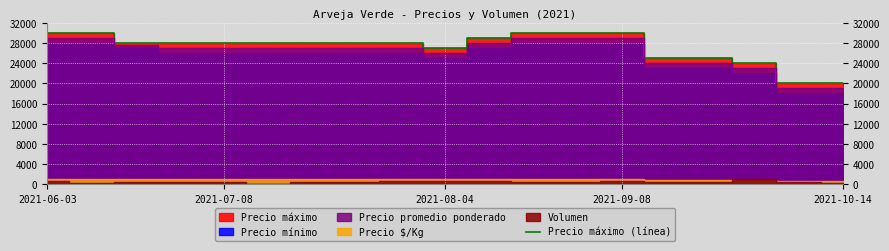

How many lines are shown in the chart?

1